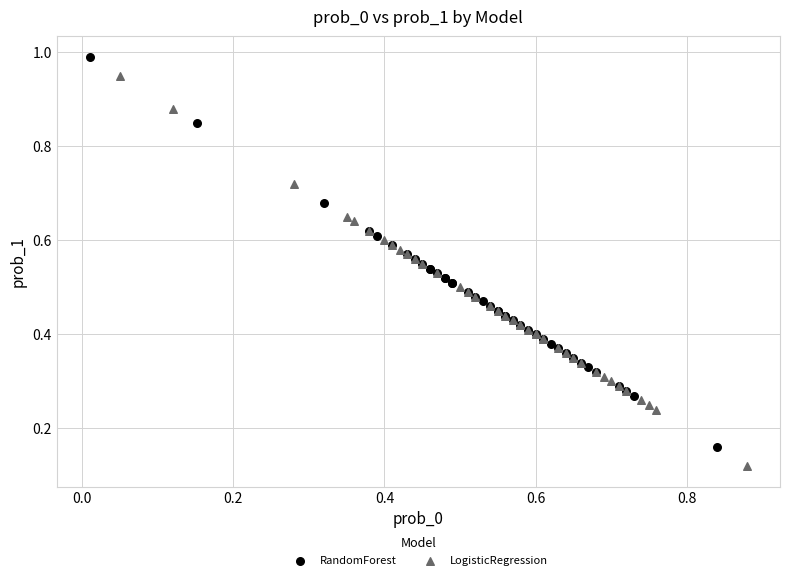

Which series contains the lowest Y value?

LogisticRegression